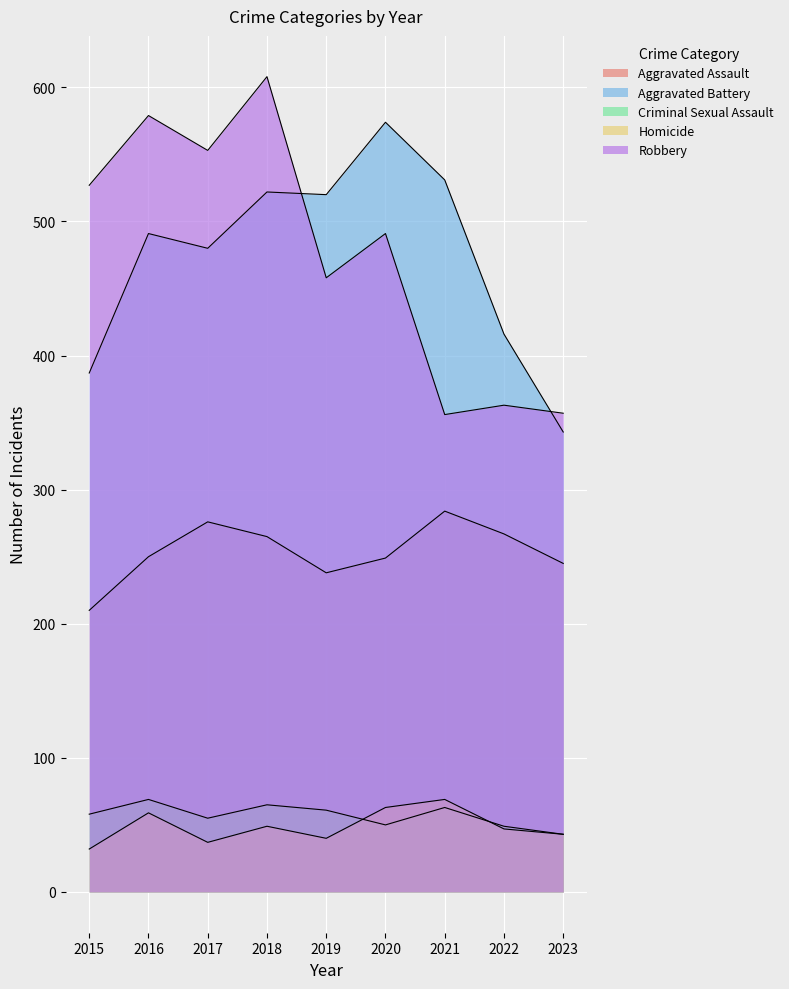

True or false: Robbery and Homicide intersect in this chart.

False